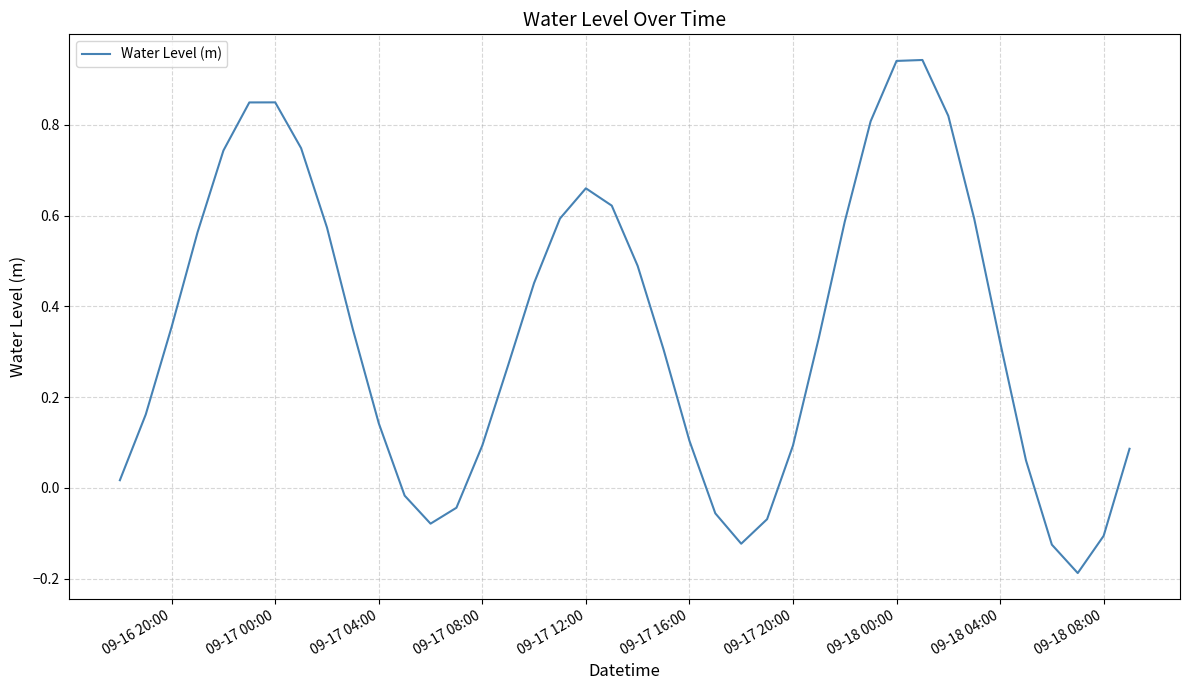

What is the difference between the maximum and minimum values?

1.1